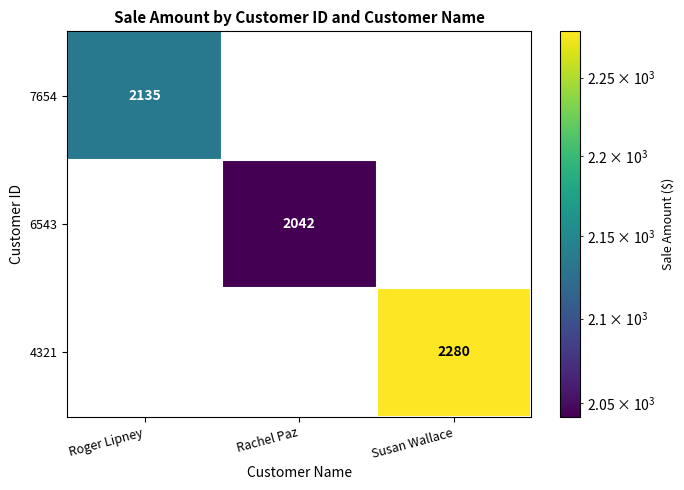

At how many categories does at least one series exceed 1479?

3